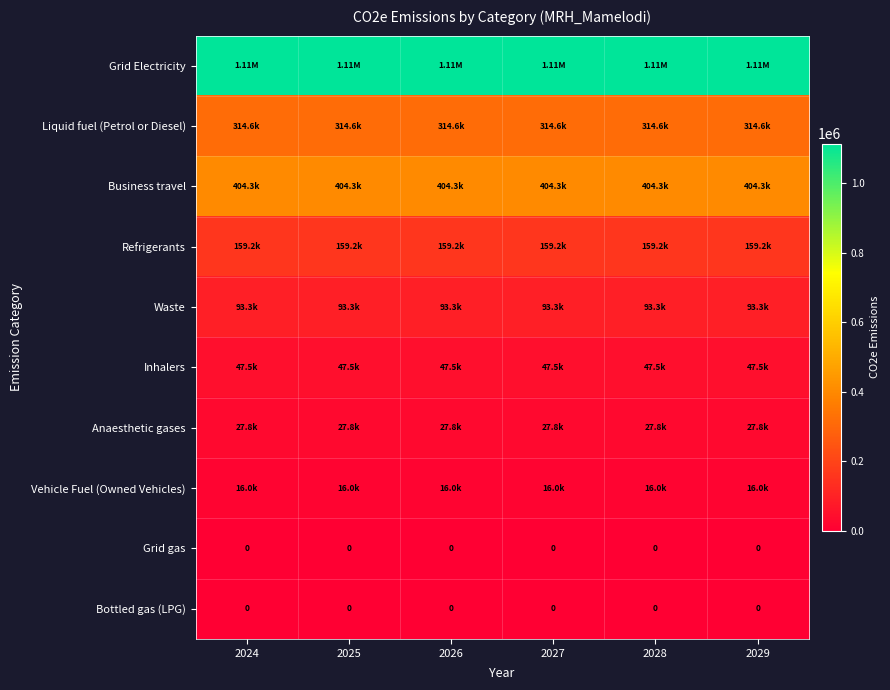

What is the minimum value for Inhalers?

47526.4